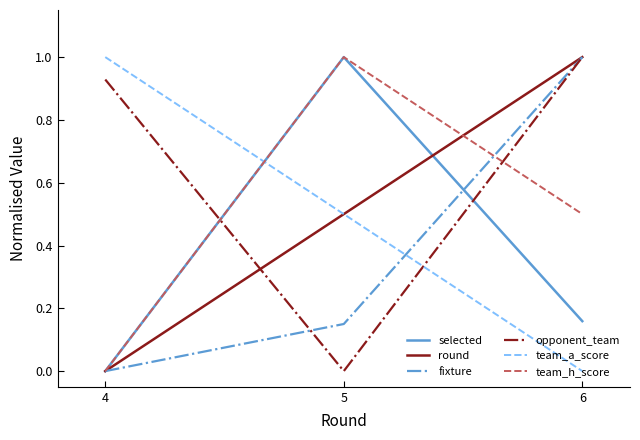

At which label does opponent_team reach its minimum?

5